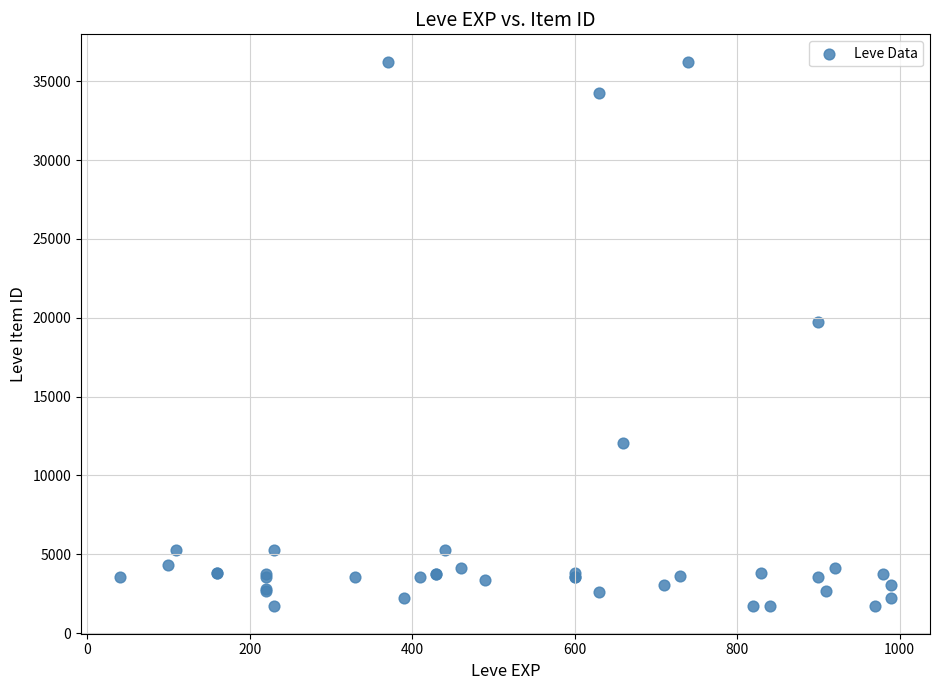

What Y value in the scatter plot is closest to 18967?

19744